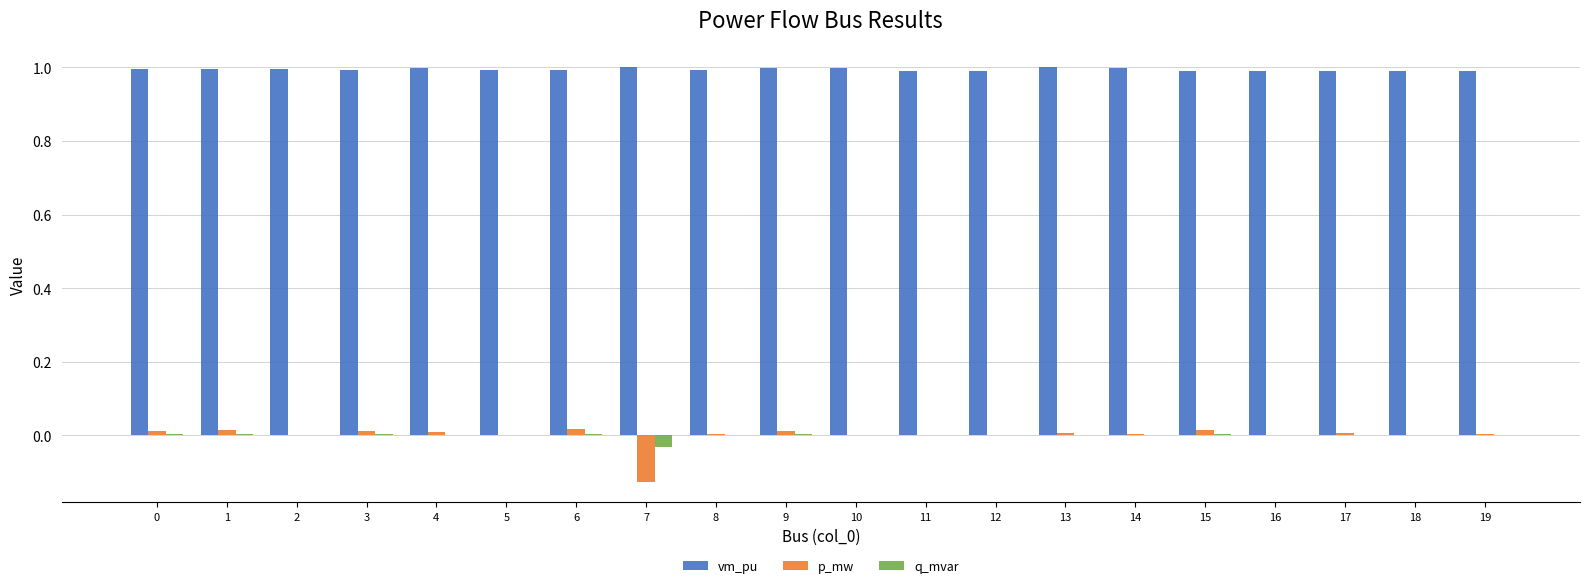

What is the maximum value shown in the chart?

1.0